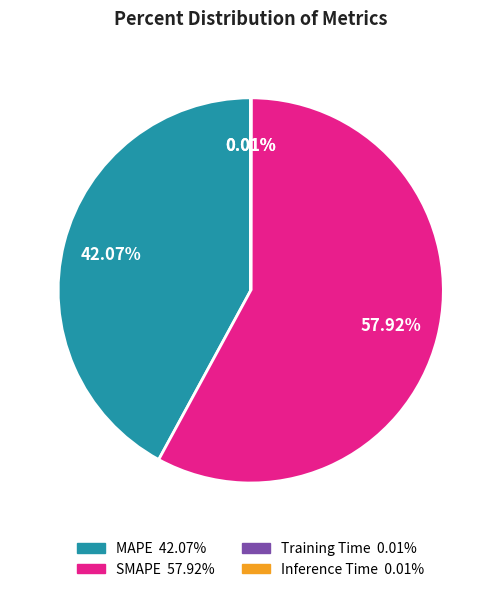

Which slice is the largest?

SMAPE